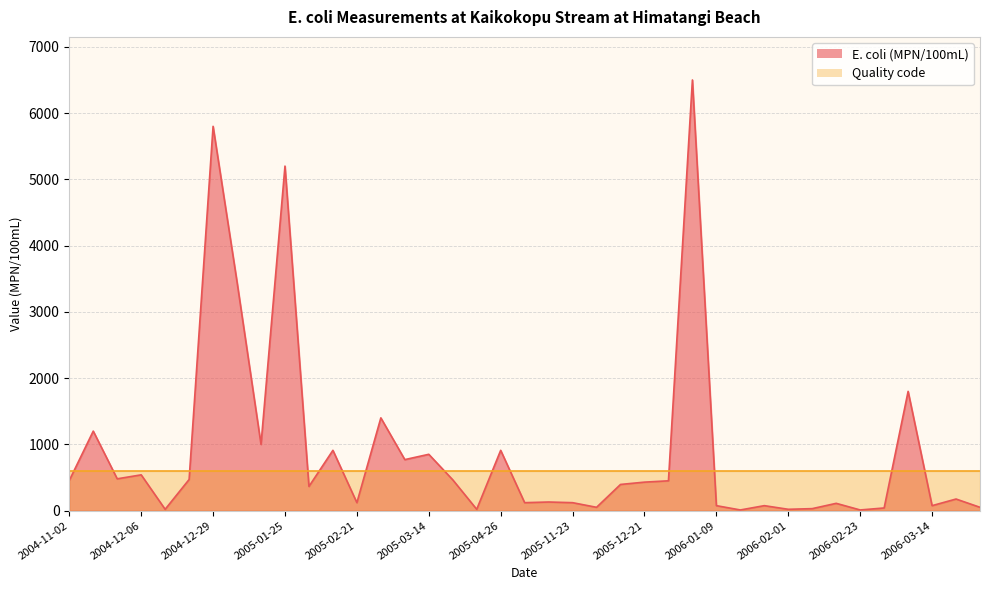

Is it true that the value at 2006-03-29 is 50?

True